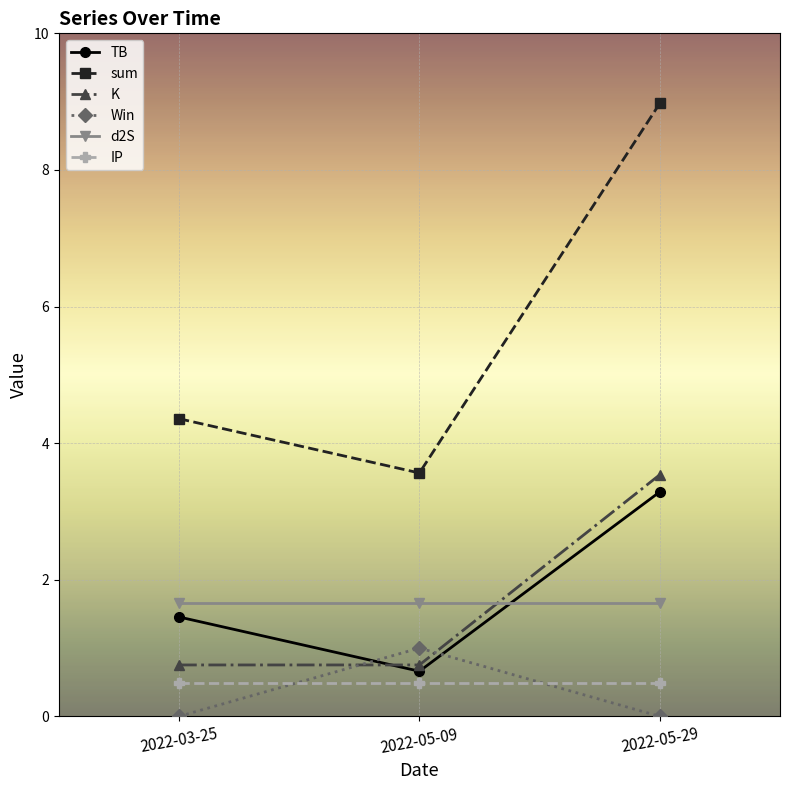

What position from the right is 2022-05-29?

1